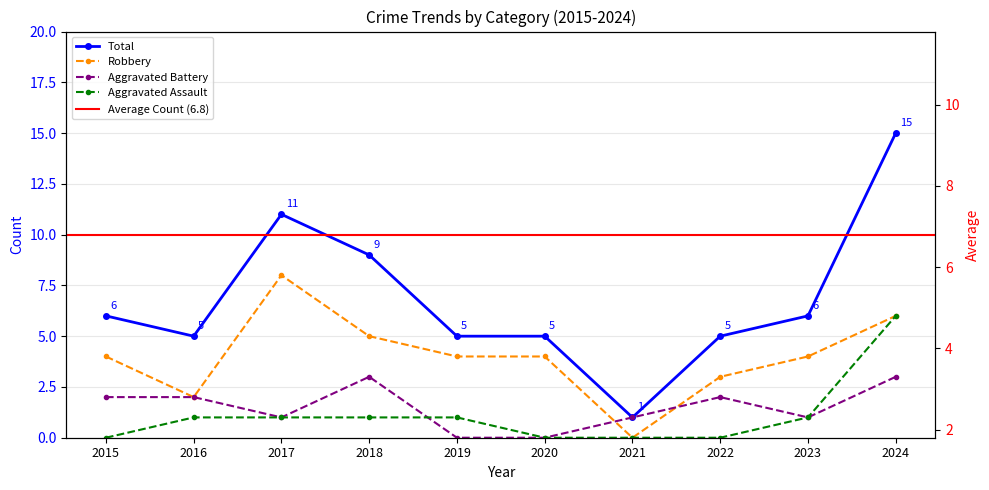

Reading left to right, what are all the values shown in this chart?

Aggravated Assault: 2015=0	2016=1	2017=1	2018=1	2019=1	2020=0	2021=0	2022=0	2023=1	2024=6
Aggravated Battery: 2015=2	2016=2	2017=1	2018=3	2019=0	2020=0	2021=1	2022=2	2023=1	2024=3
Robbery: 2015=4	2016=2	2017=8	2018=5	2019=4	2020=4	2021=0	2022=3	2023=4	2024=6
Total: 2015=6	2016=5	2017=11	2018=9	2019=5	2020=5	2021=1	2022=5	2023=6	2024=15